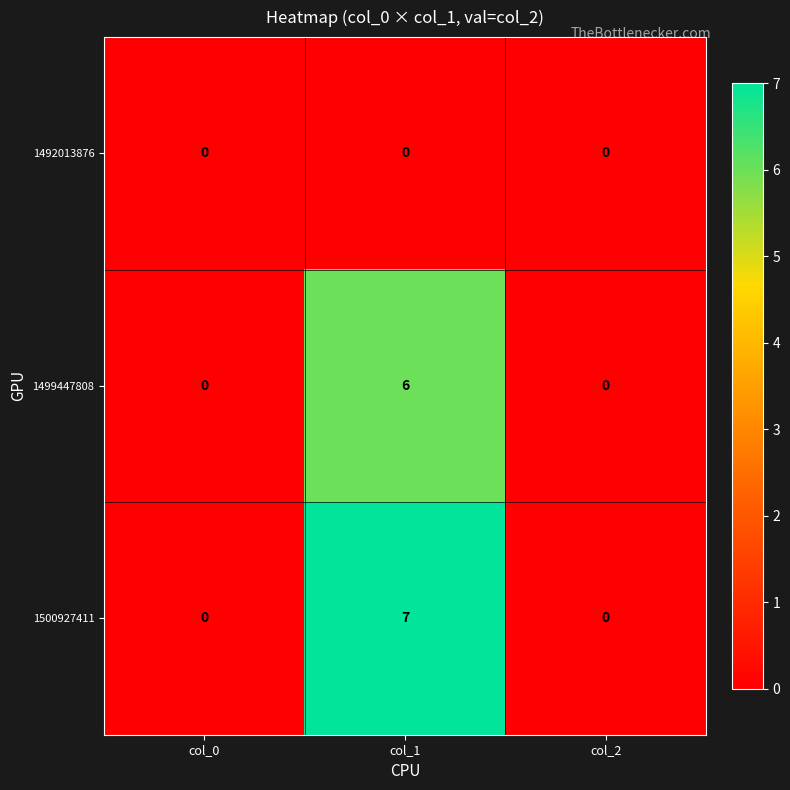

How many data points does each series have?

3